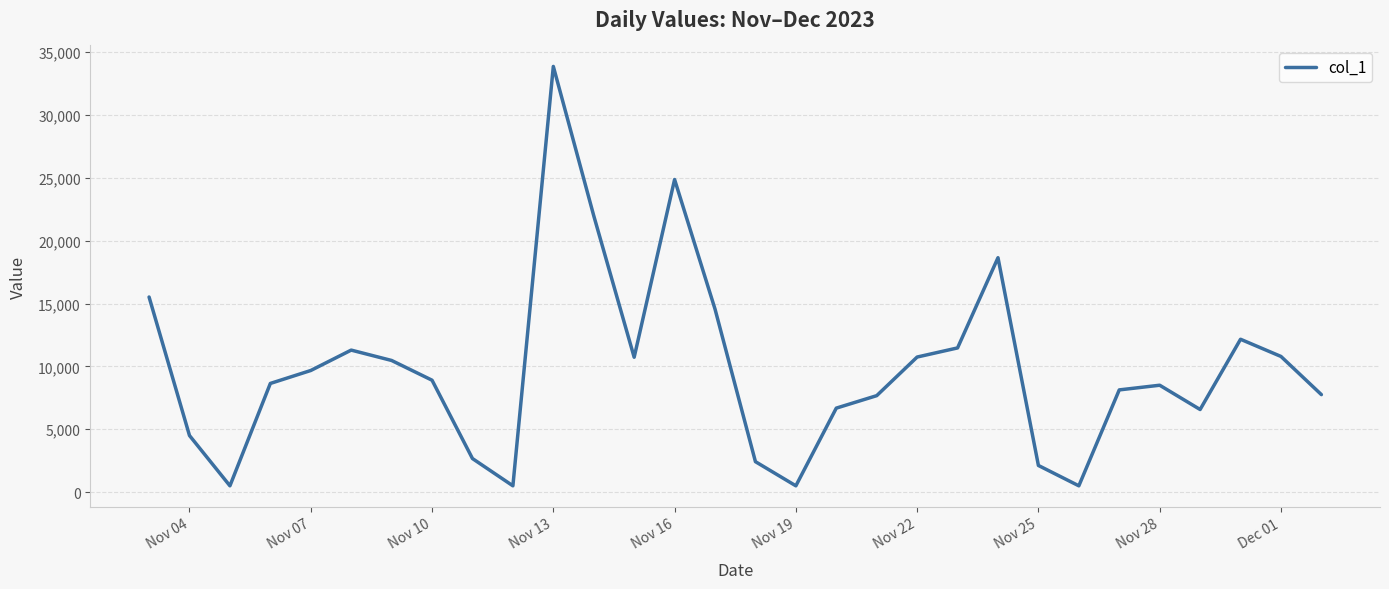

How many values exceed 8904?

15